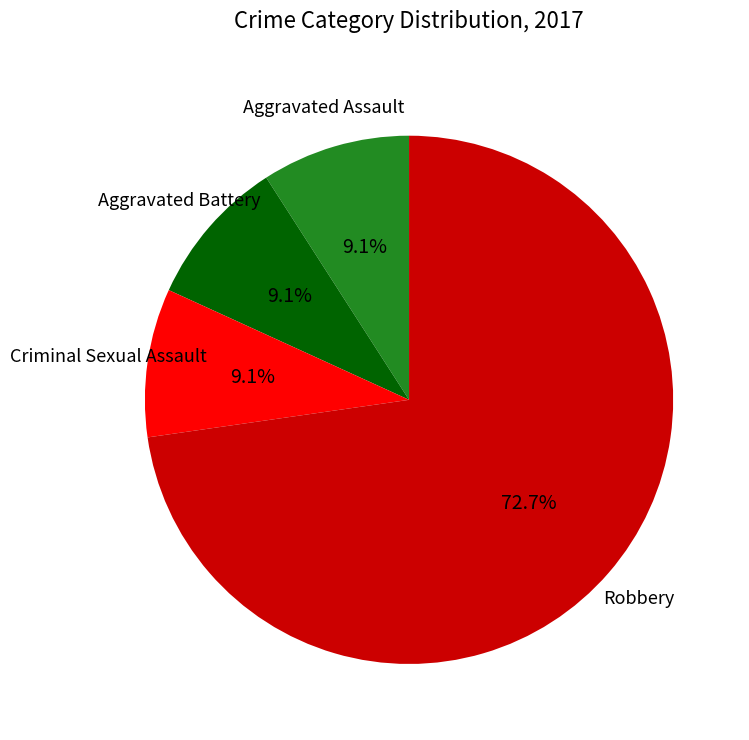

Is there any slice that represents more than half of the pie?

Yes